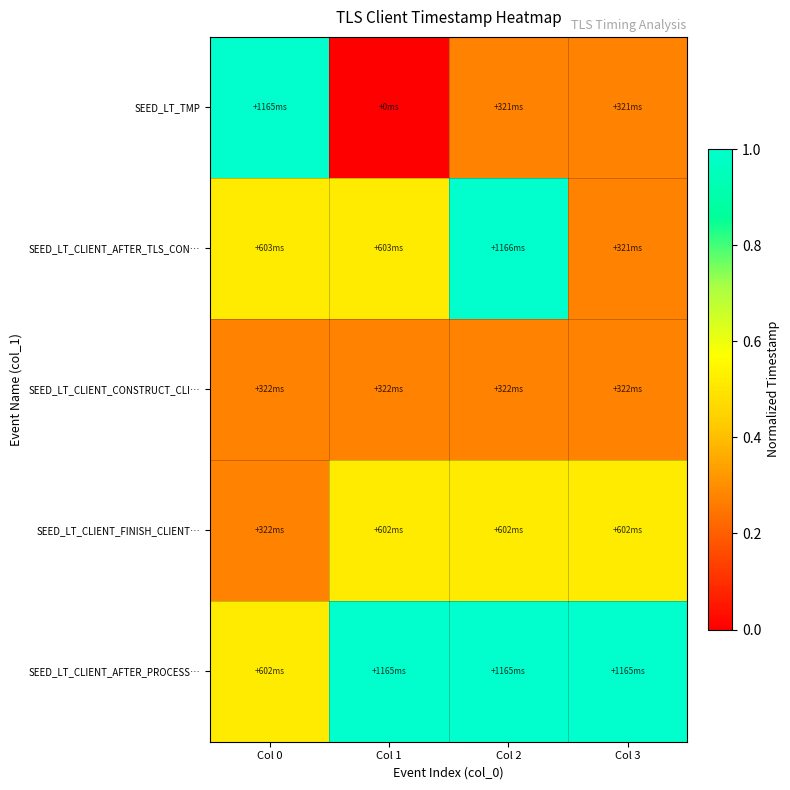

Reading right to left, transcribe all the data shown in this chart.

SEED_LT_TMP: Col 3=0.3	Col 2=0.3	Col 1=0.0	Col 0=1.0
SEED_LT_CLIENT_AFTER_TLS_CON…: Col 3=0.3	Col 2=1.0	Col 1=0.5	Col 0=0.5
SEED_LT_CLIENT_CONSTRUCT_CLI…: Col 3=0.3	Col 2=0.3	Col 1=0.3	Col 0=0.3
SEED_LT_CLIENT_FINISH_CLIENT…: Col 3=0.5	Col 2=0.5	Col 1=0.5	Col 0=0.3
SEED_LT_CLIENT_AFTER_PROCESS…: Col 3=1.0	Col 2=1.0	Col 1=1.0	Col 0=0.5